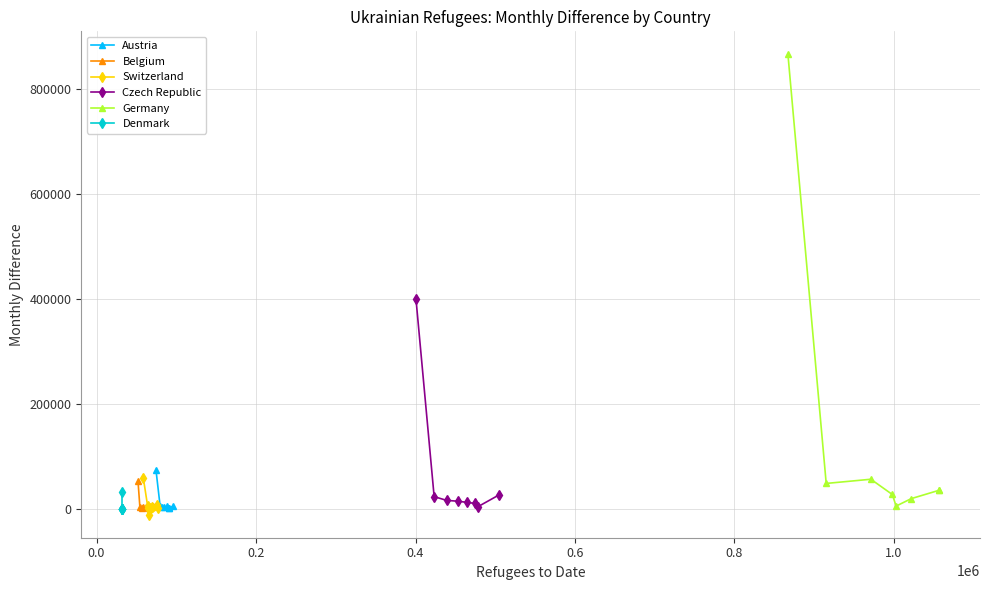

What is the average value of the Germany series?

136449